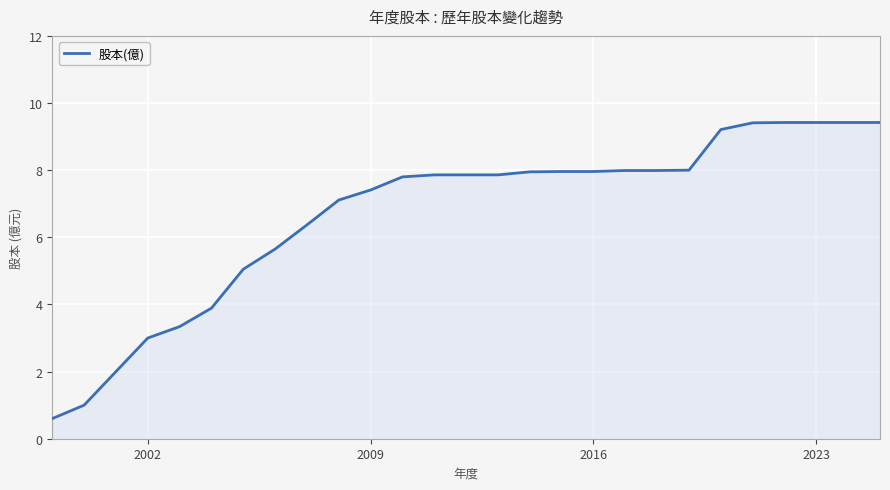

What is the difference between the maximum and minimum values?

8.8